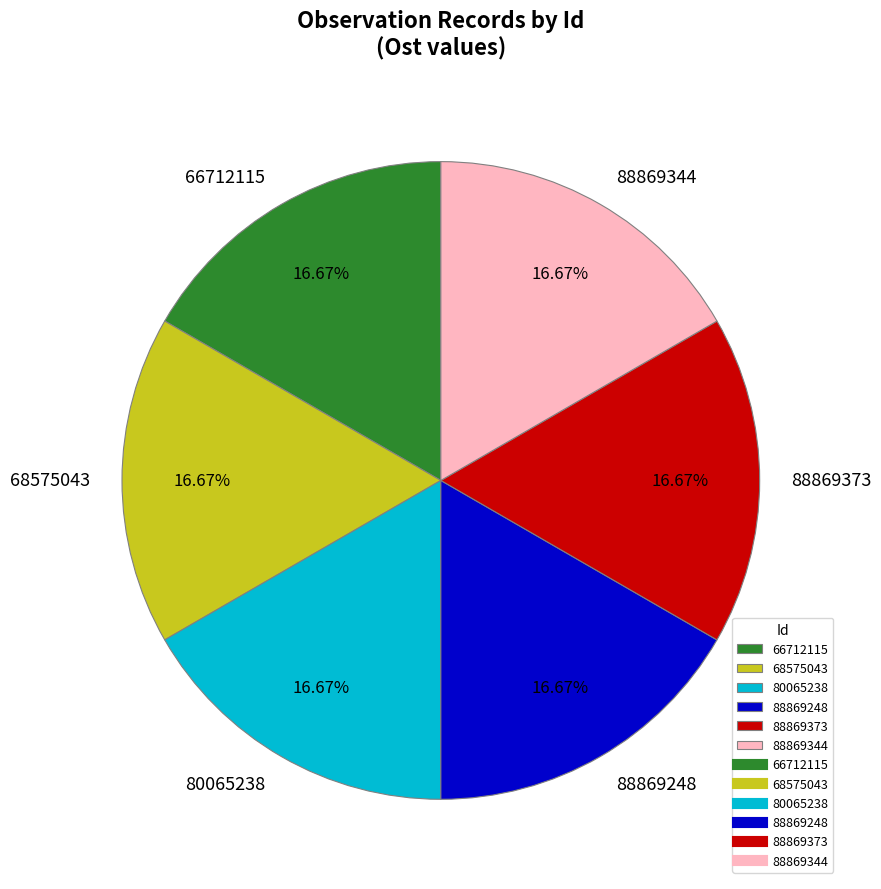

What percentage is the 66712115 slice, to the nearest percent?

17%